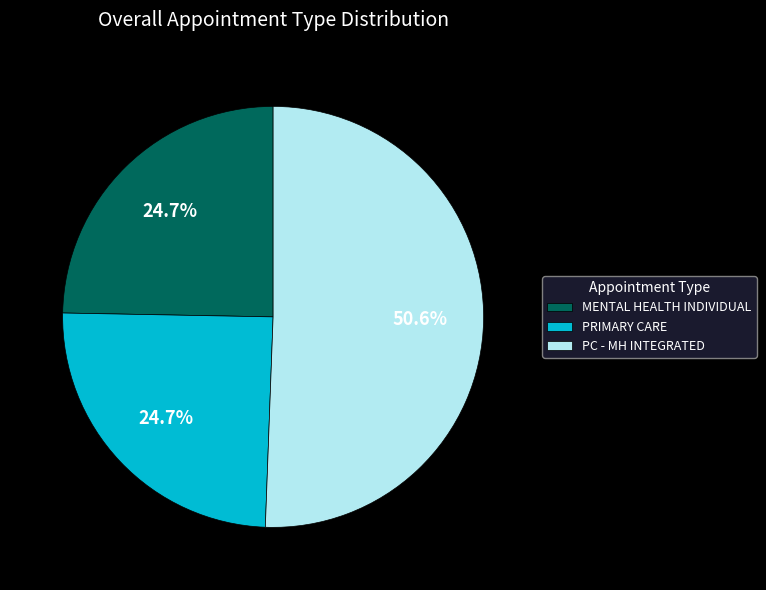

Is there a majority slice in this chart?

Yes